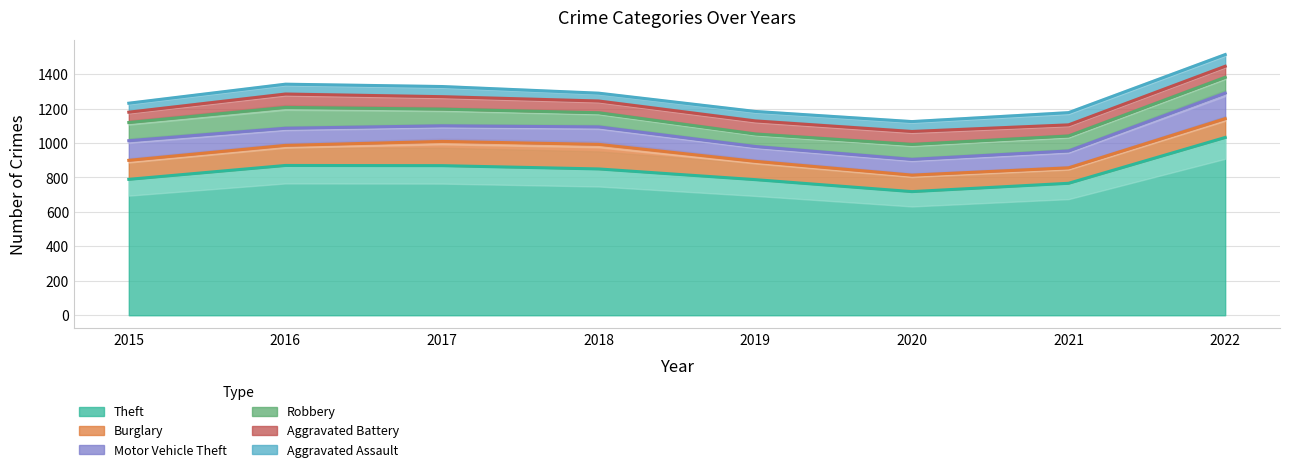

What is the value of the Motor Vehicle Theft point at the 1st from the left?

117